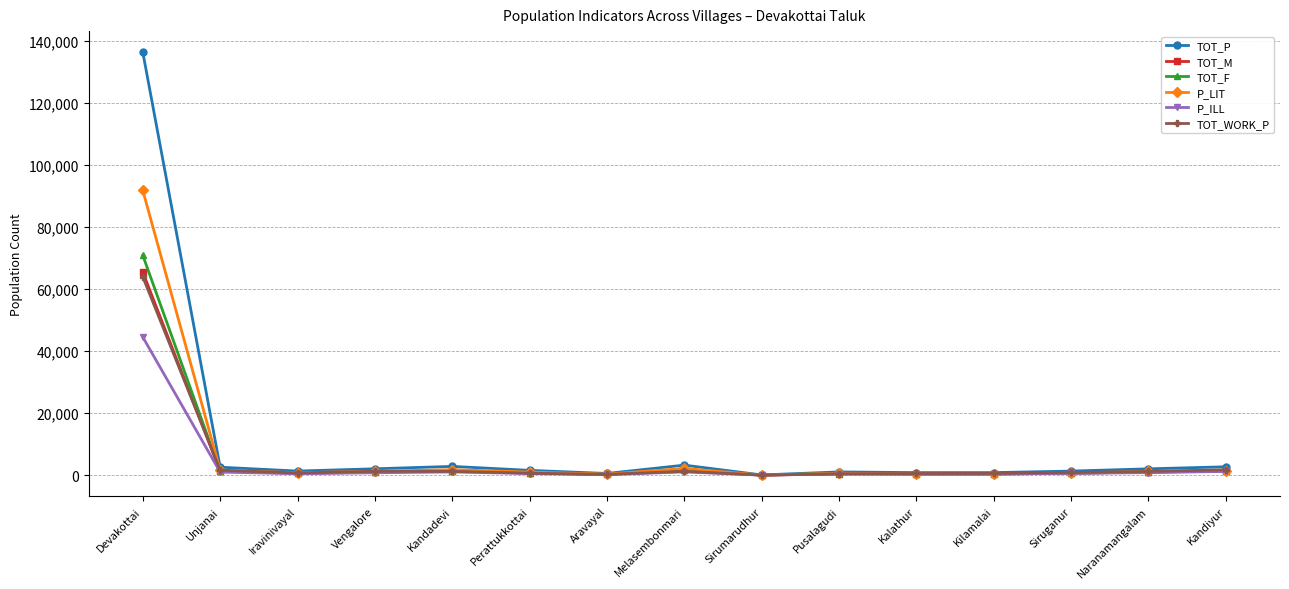

True or false: TOT_F has more than 1 points higher than both neighbors.

True